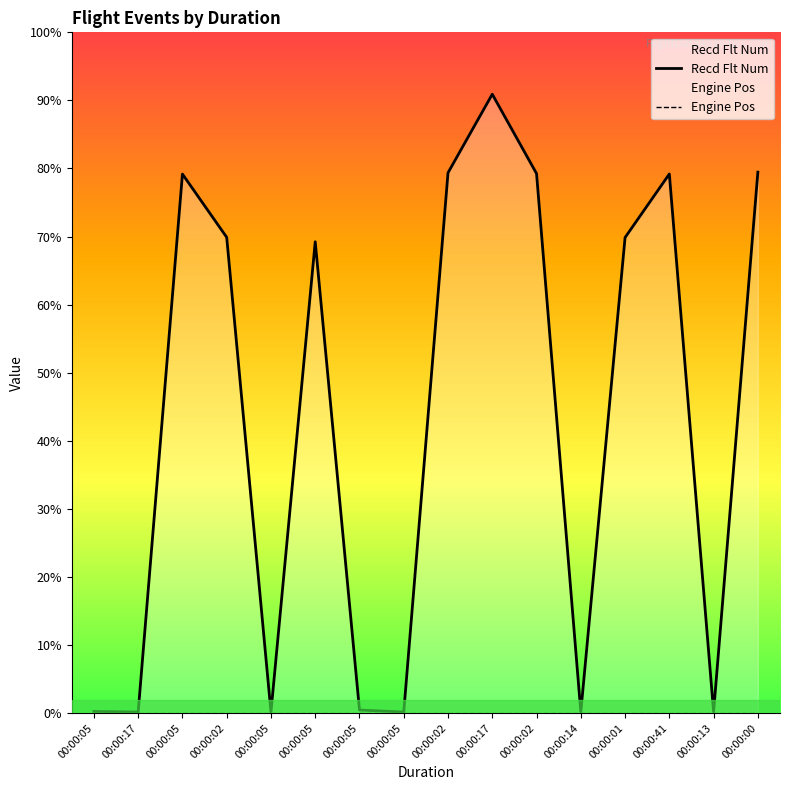

True or false: Engine Pos and Recd Flt Num intersect in this chart.

False